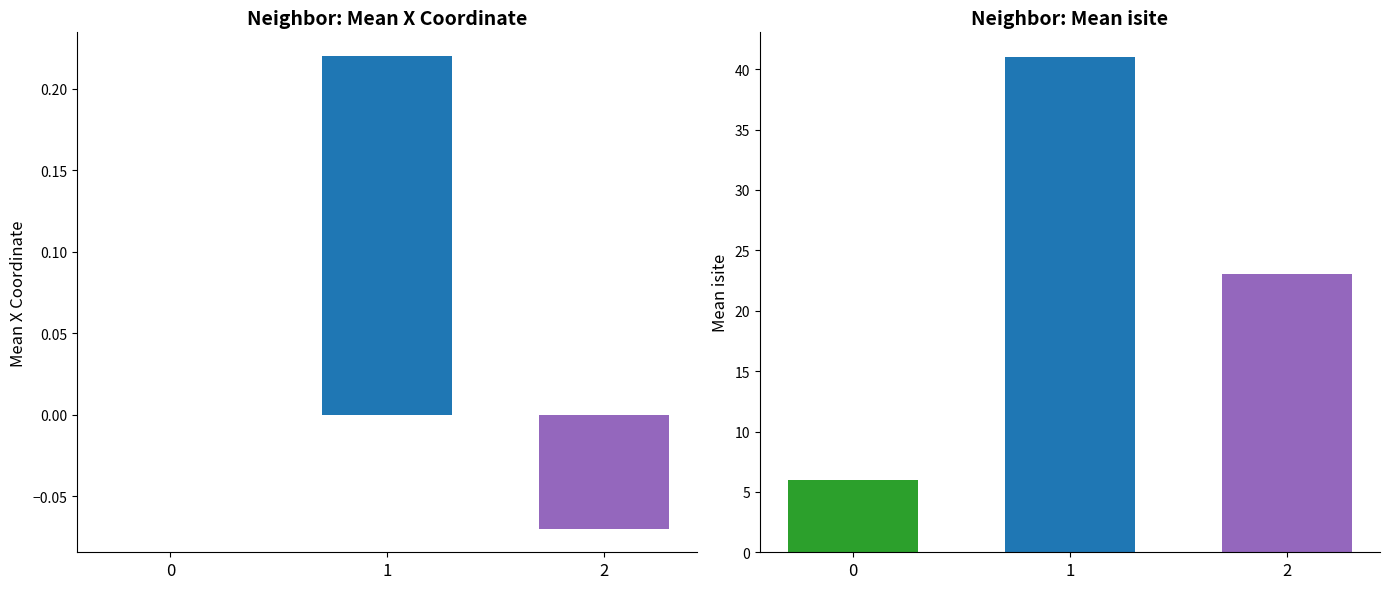

How many bars are there in total?

6